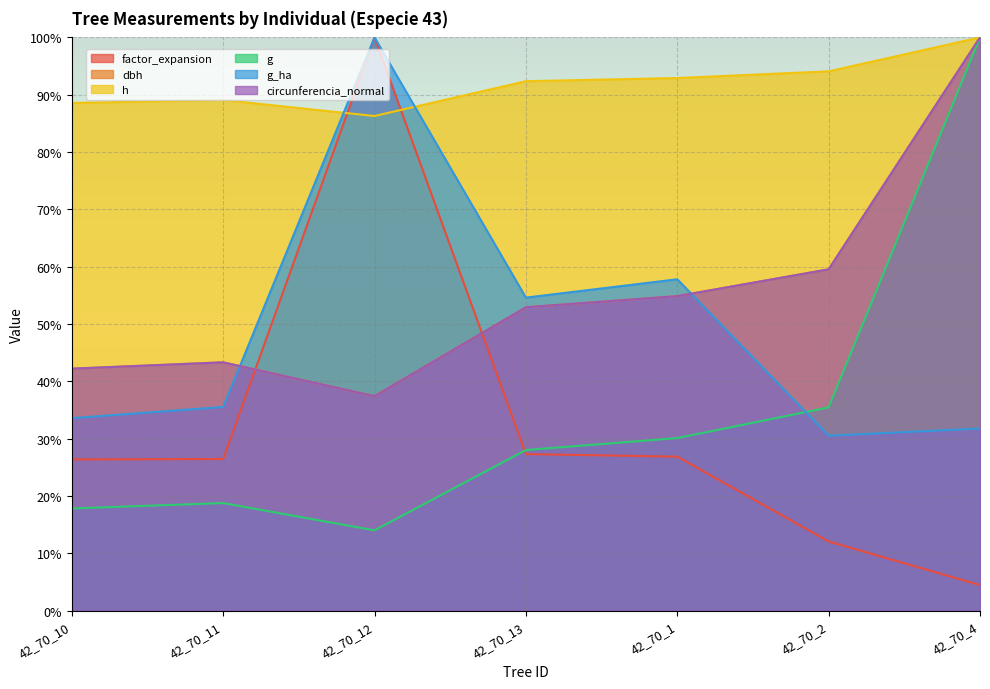

What is the value of the g point at the 4th from the left?

28.0